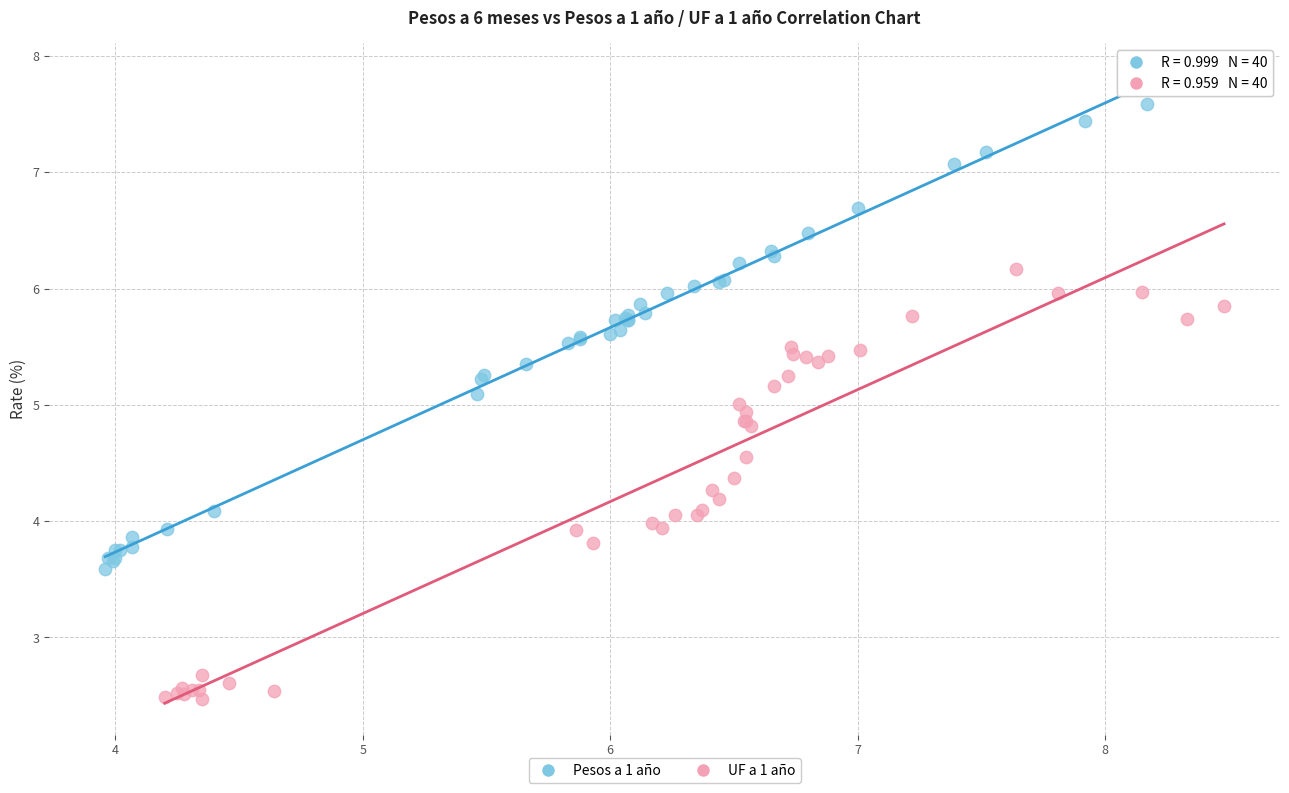

Which series contains the highest Y value?

Pesos a 1 año